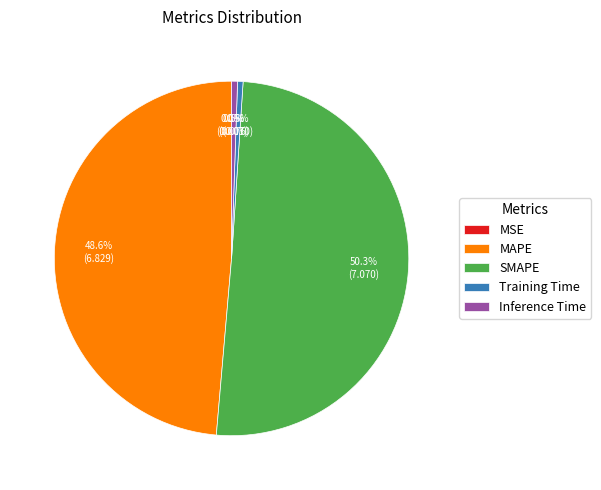

Is it true that Training Time is 13% of the pie?

False